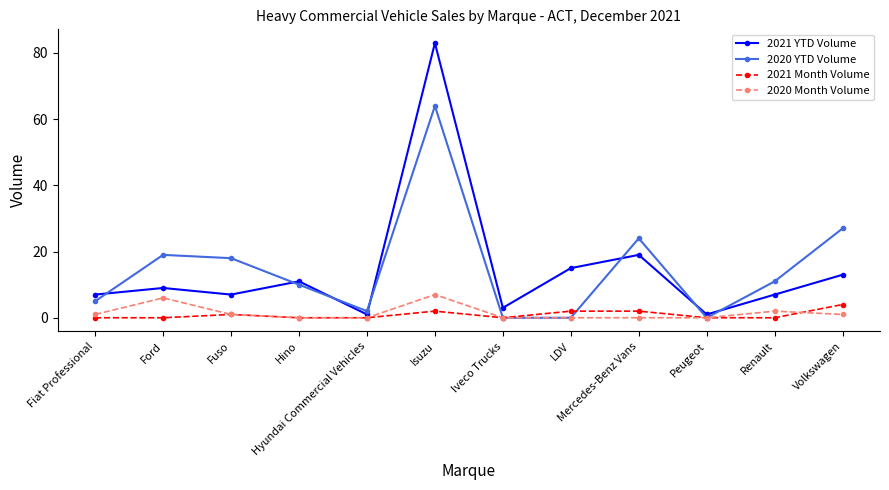

What are all the series names shown in the legend?

2021 YTD Volume, 2020 YTD Volume, 2021 Month Volume, 2020 Month Volume